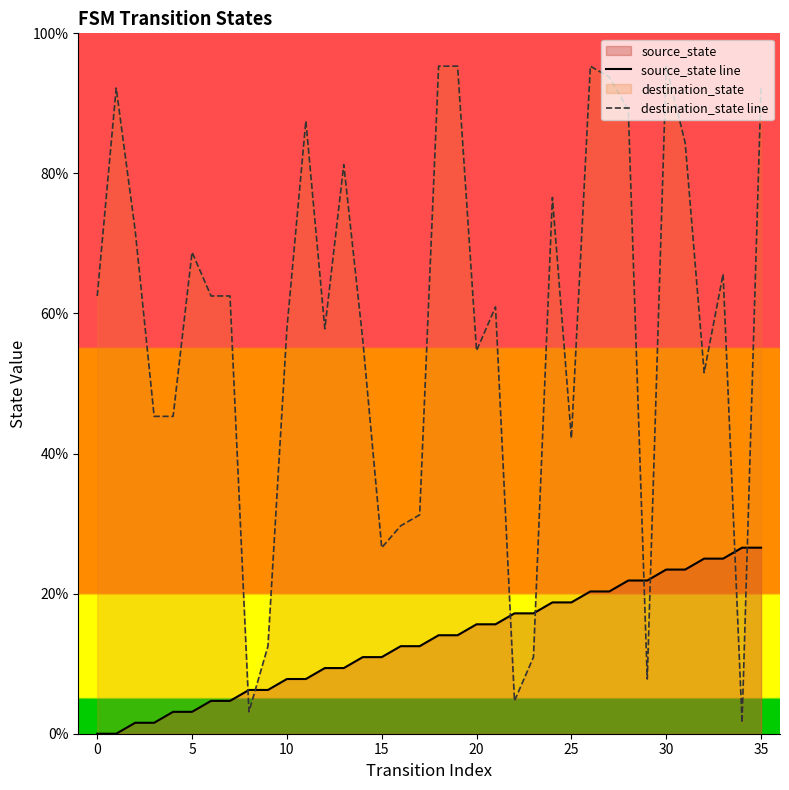

How many intersections are there between source_state line and destination_state line?

8